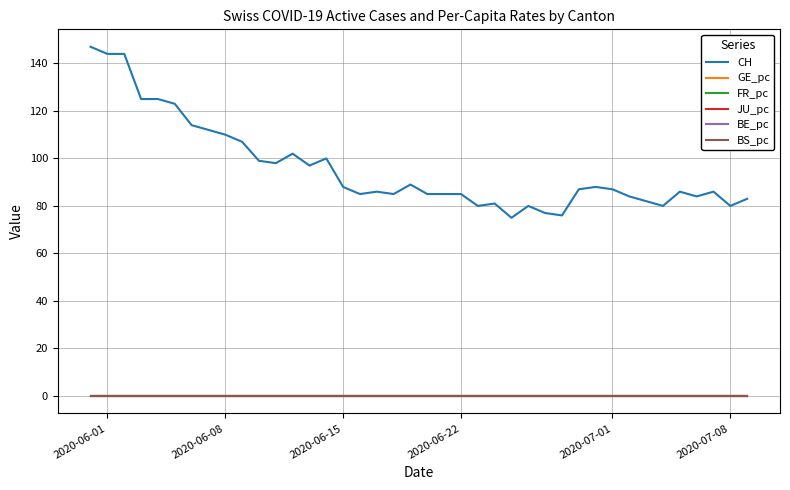

Which series has the largest total across all categories?

CH